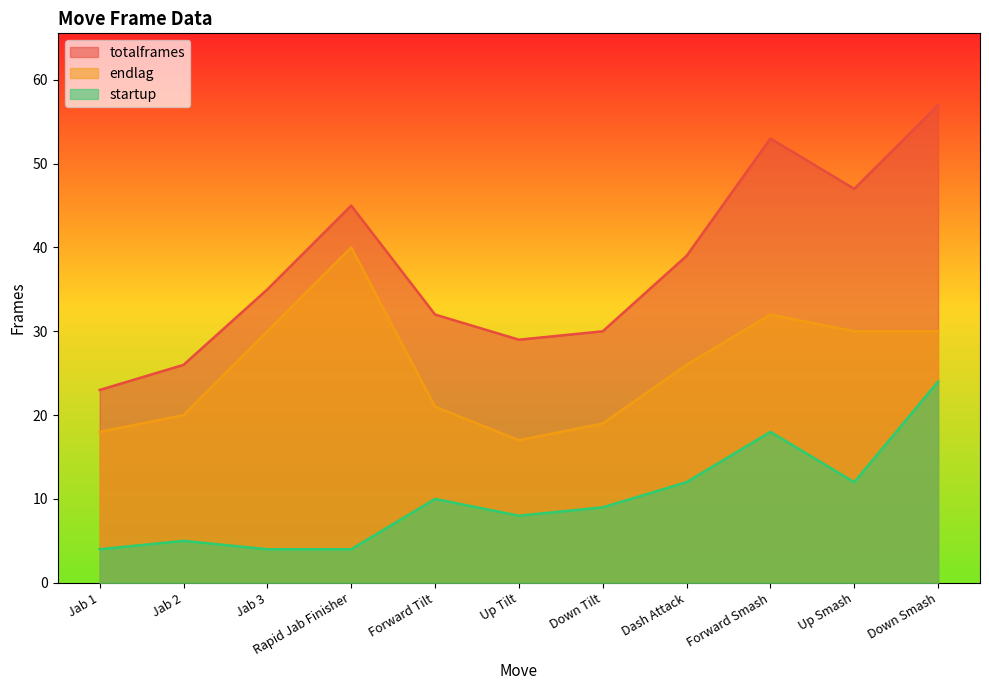

Is it true that totalframes equals 57 at Forward Tilt?

False